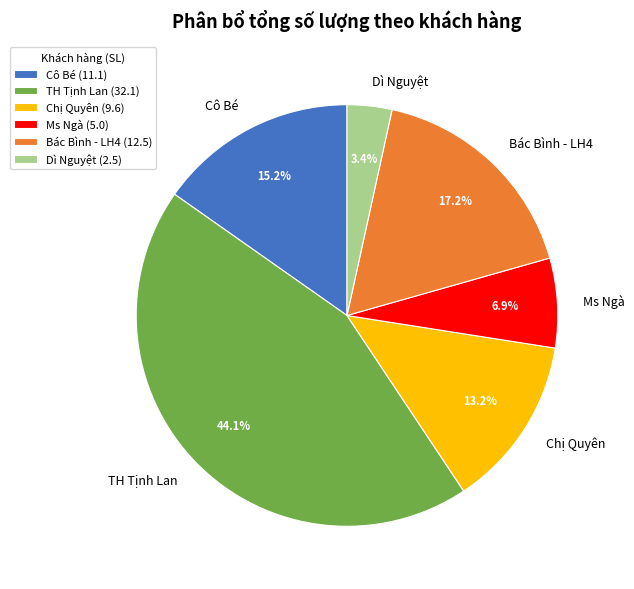

To the nearest percent, what percentage of the pie is TH Tịnh Lan?

44%